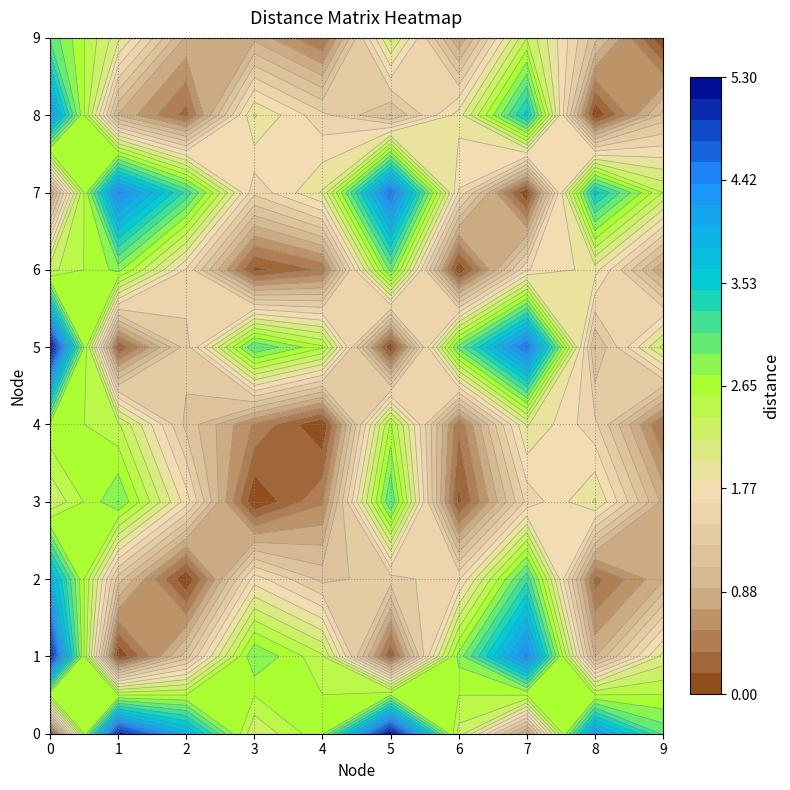

Between 6 and 1, which is larger?

1